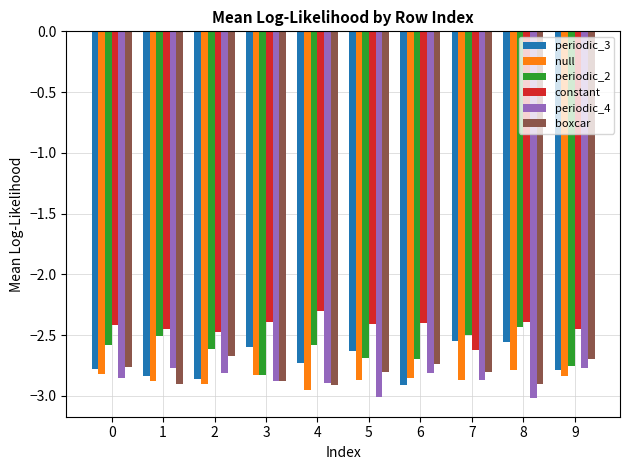

What is the sum of all constant values?

-24.3